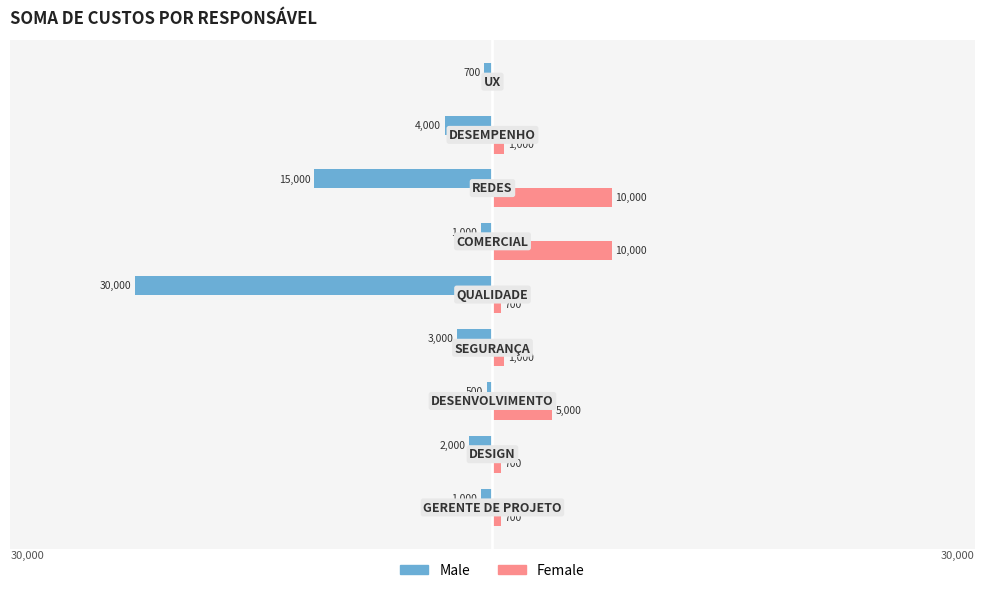

Which series has the largest total across all categories?

Female